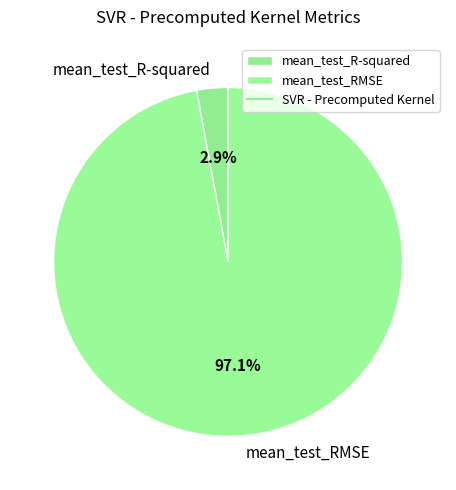

To the nearest percent, what percentage of the pie is mean_test_RMSE?

97%